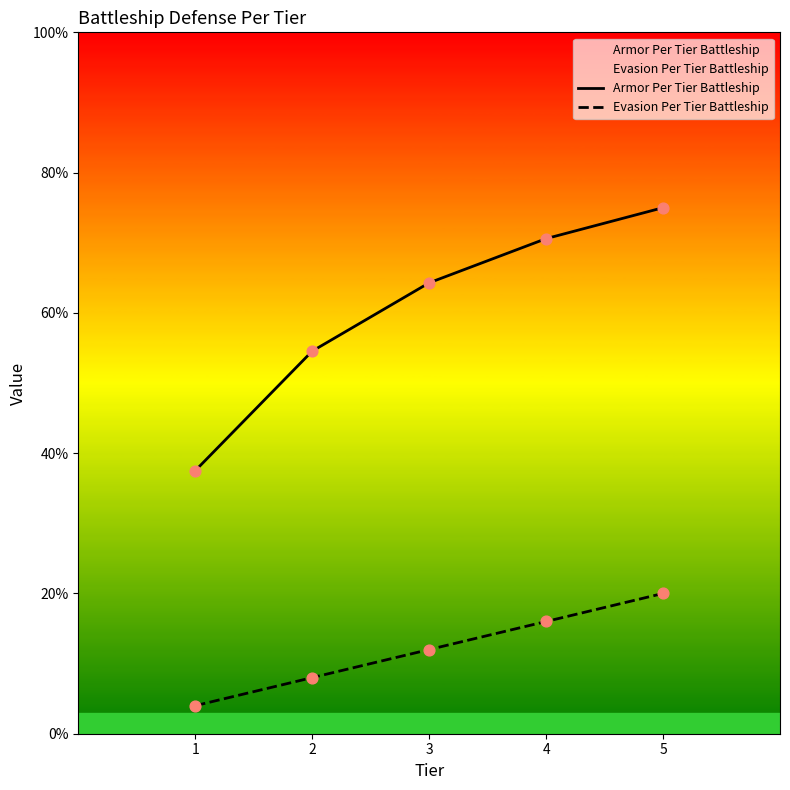

Which series contains the lowest Y value?

Evasion Per Tier Battleship